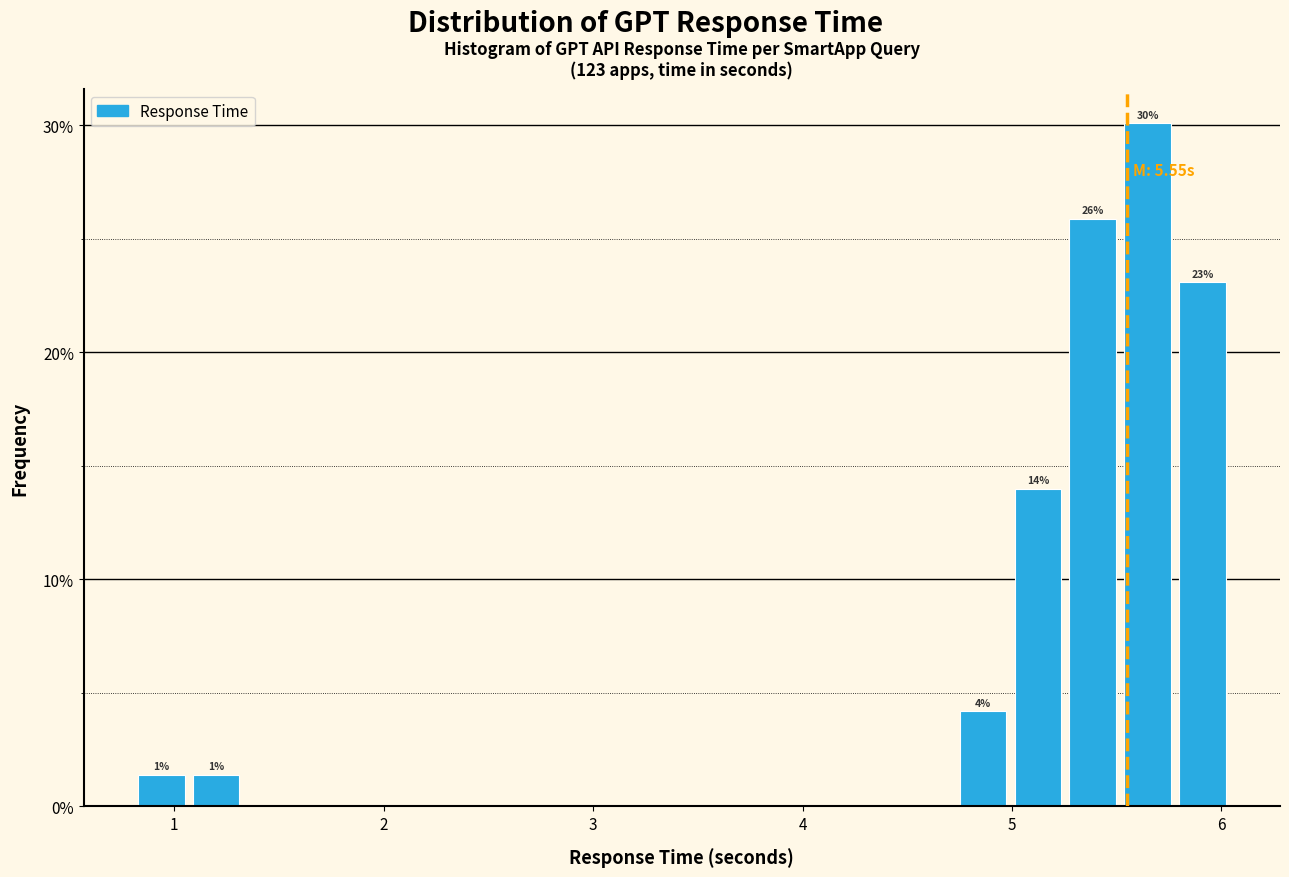

Around what value on the x-axis is the tallest bar? Give the approximate position of its centre, as read against the axis.

5.6